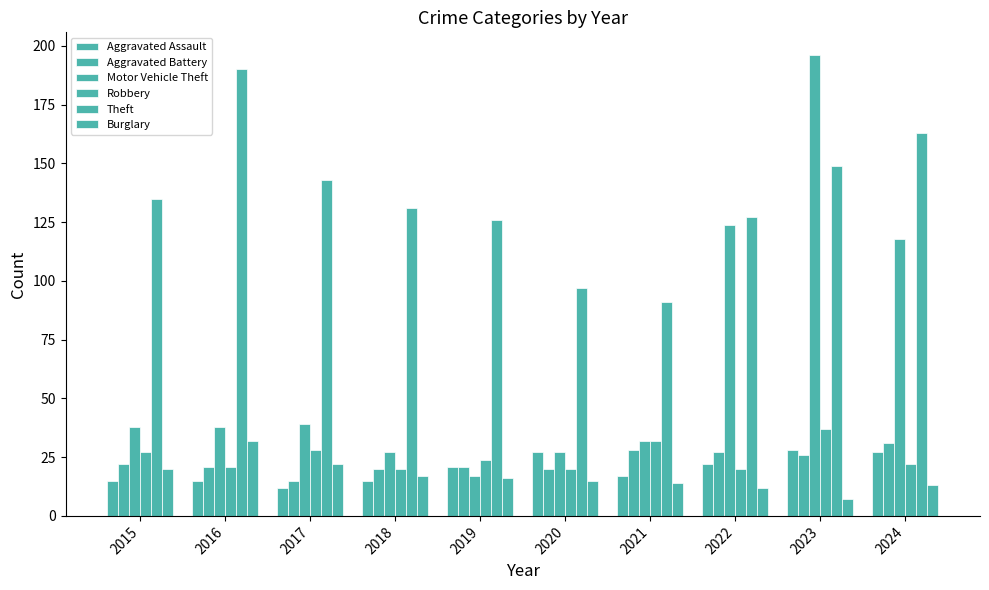

Rank the series at 2020 from lowest to highest value.

Burglary, Aggravated Battery, Robbery, Aggravated Assault, Motor Vehicle Theft, Theft